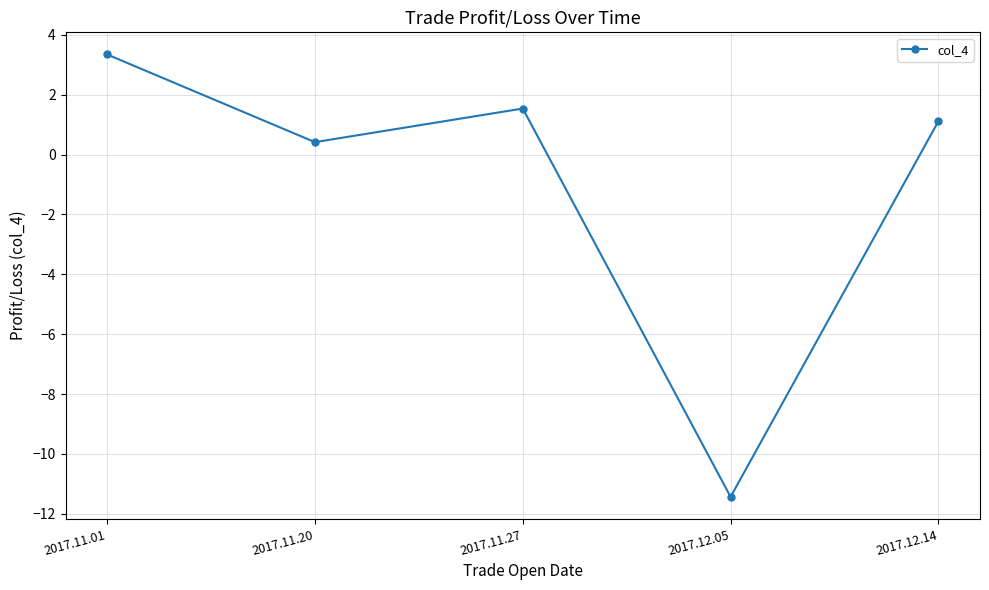

What is the difference between the maximum and minimum values?

14.8